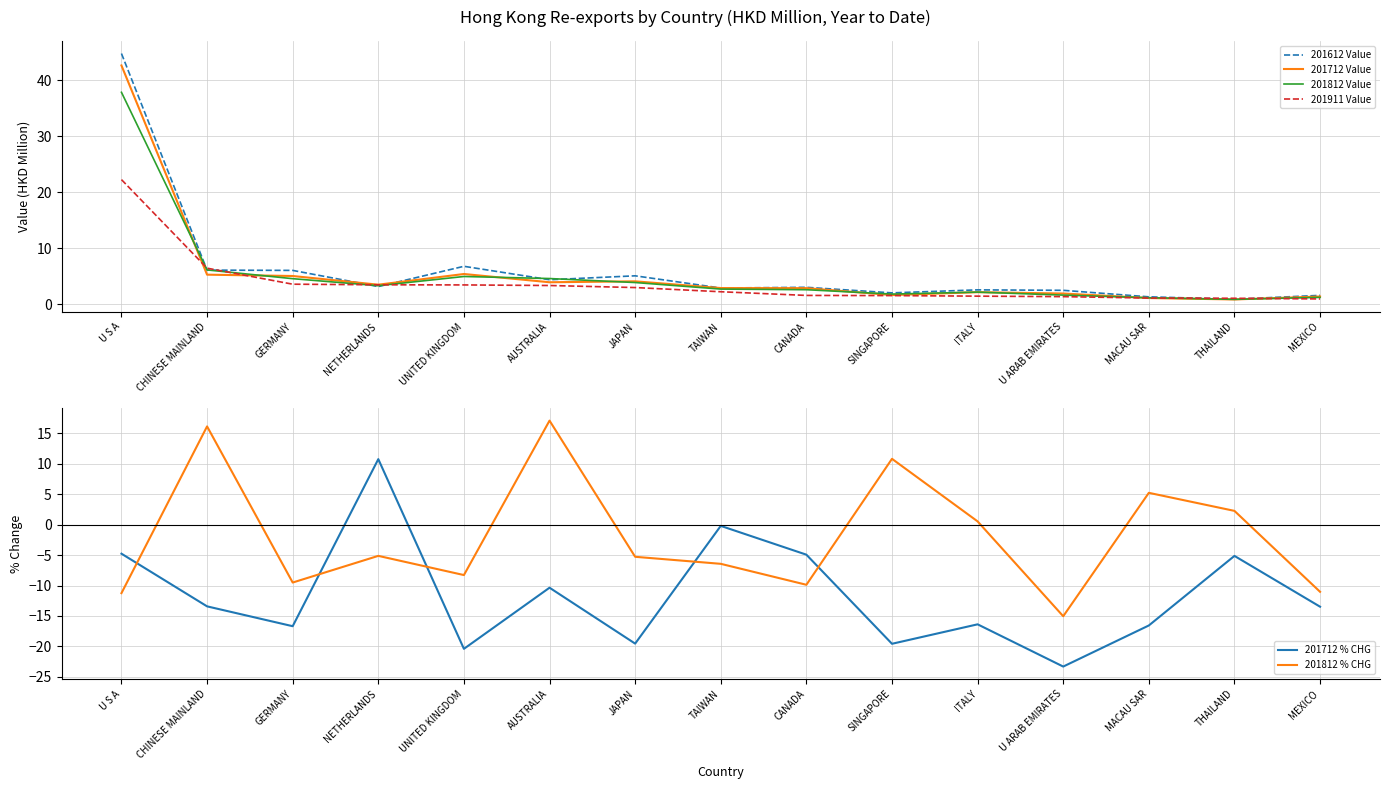

What are all the series names shown in the legend?

201612 Value, 201712 Value, 201812 Value, 201911 Value, 201712 % CHG, 201812 % CHG